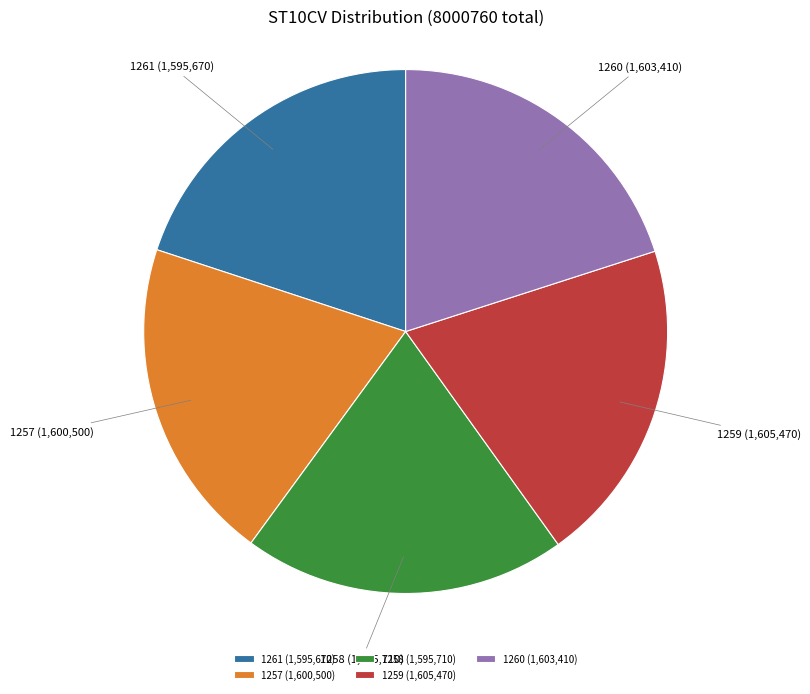

Is there any slice that represents more than half of the pie?

No